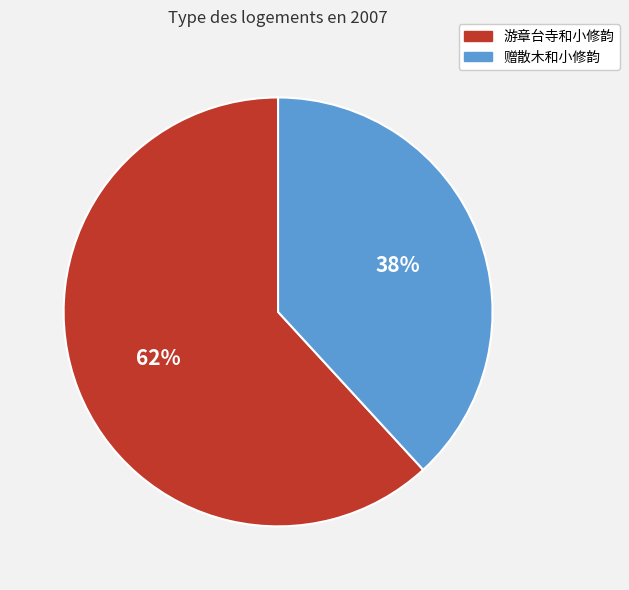

Count the number of slices in the pie.

2